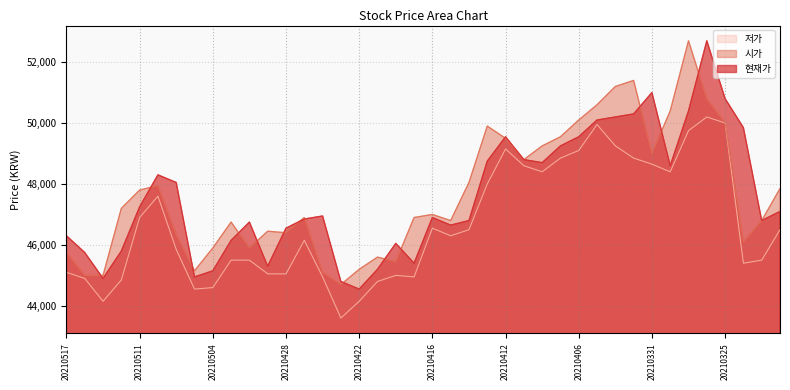

What is the total value across all series at 20210323?

139100